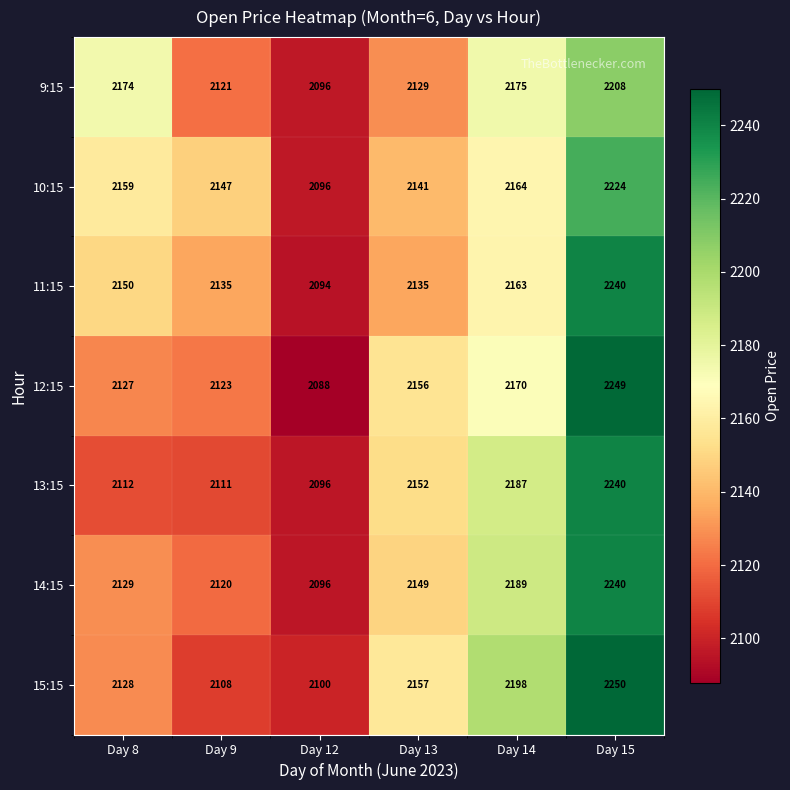

Is it true that 13:15 equals 2240 at Day 15?

True